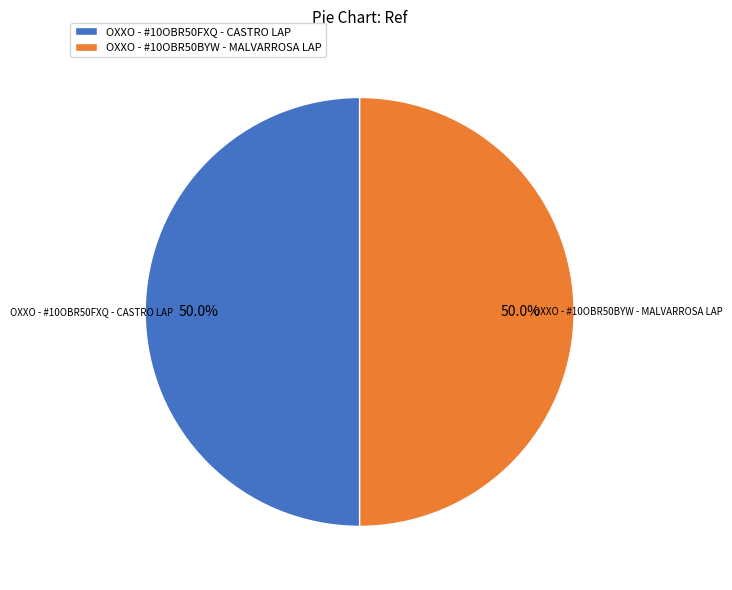

How many segments does this pie chart have?

2